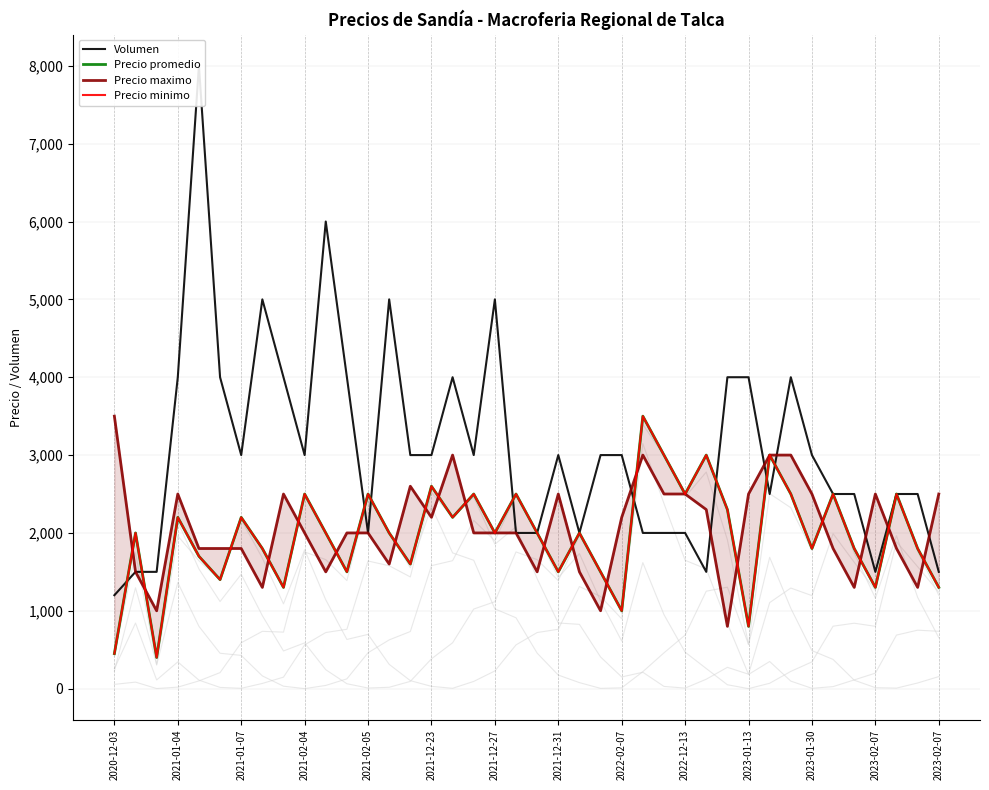

Rank the series at 29 from lowest to highest value.

Precio maximo, Precio promedio, Precio minimo, Volumen